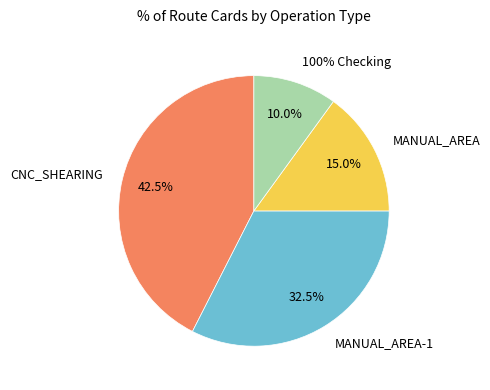

Rank the categories by value from highest to lowest.

CNC_SHEARING, MANUAL_AREA-1, MANUAL_AREA, 100% Checking